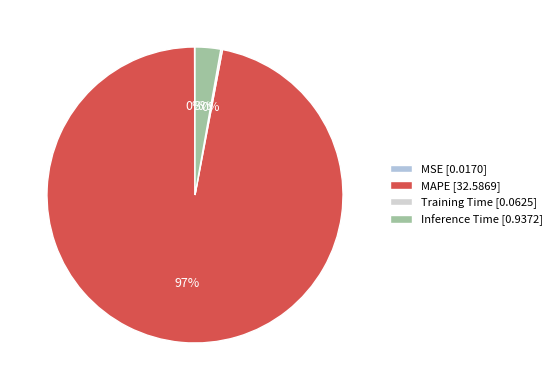

Rank the categories by value from highest to lowest.

MAPE, Inference Time, Training Time, MSE